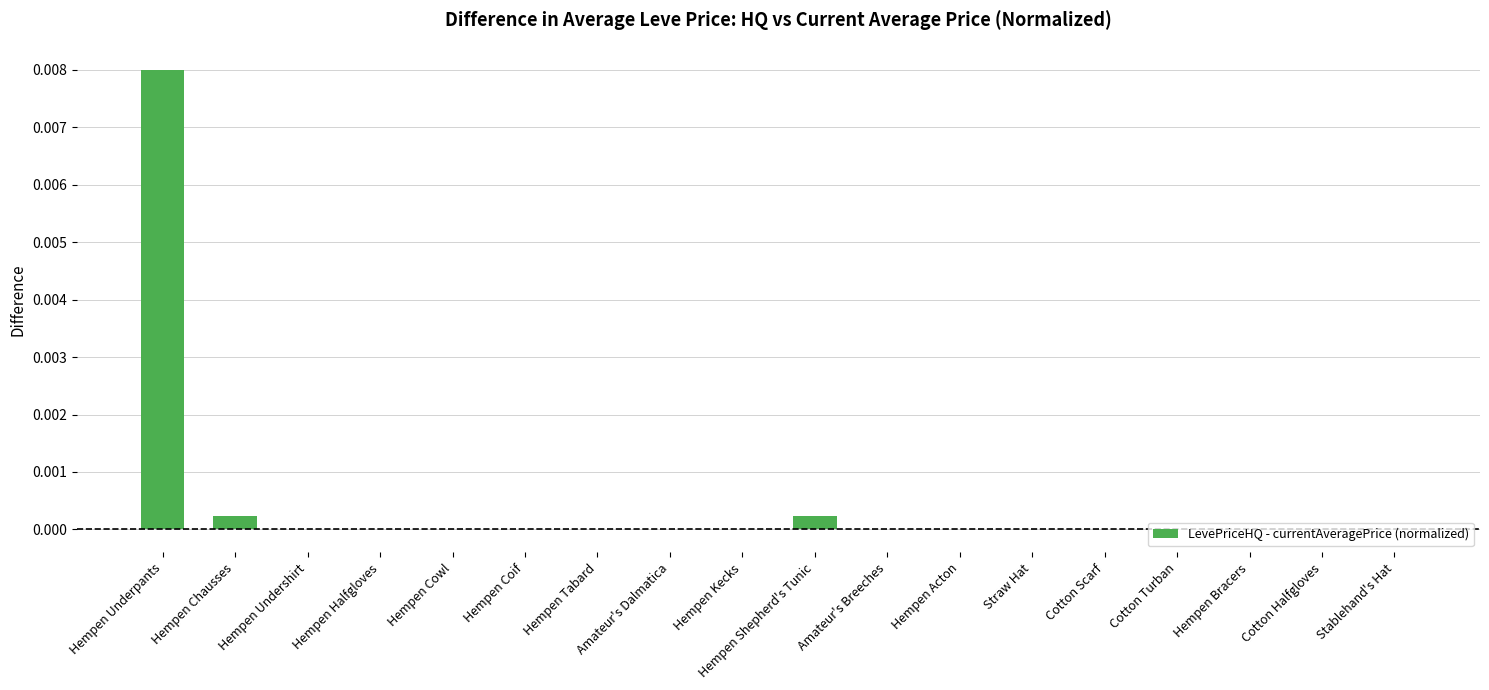

The value at Hempen Chausses is 0.0. True or false?

True